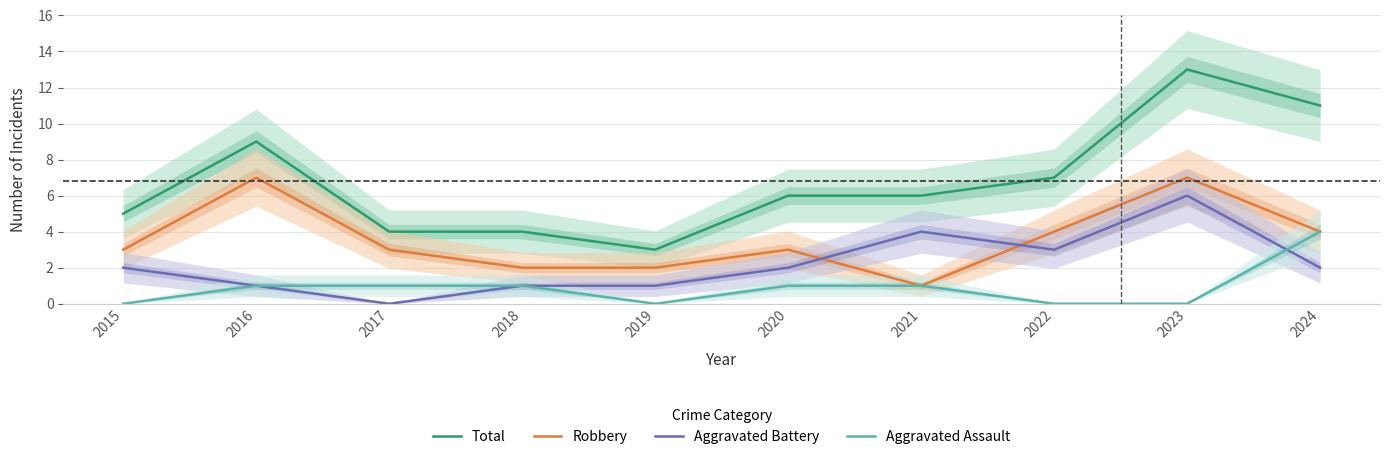

At which category is the sum across all series the highest?

2023